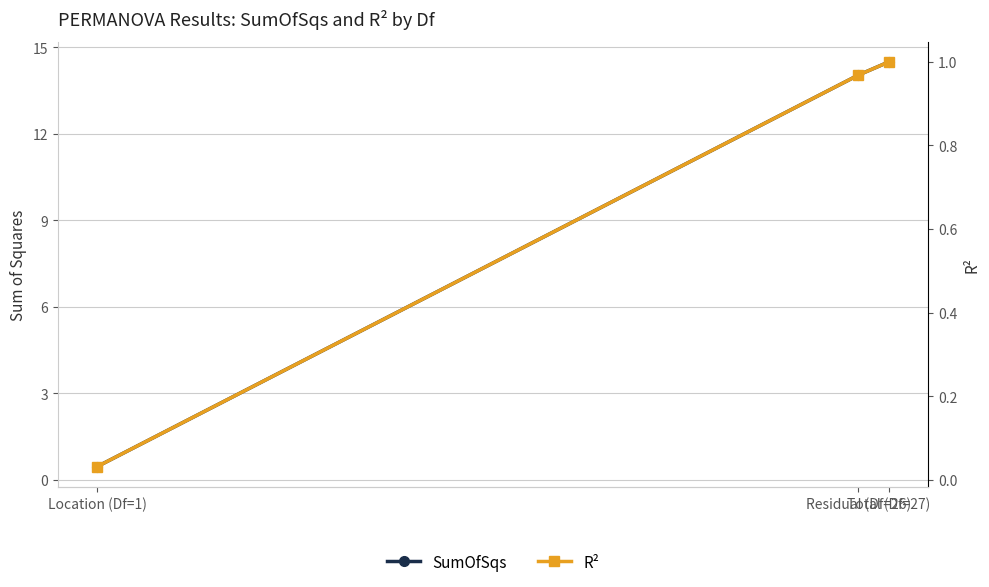

Is the value of R² at Residual (Df=26) greater than the value of SumOfSqs at Location (Df=1)?

Yes